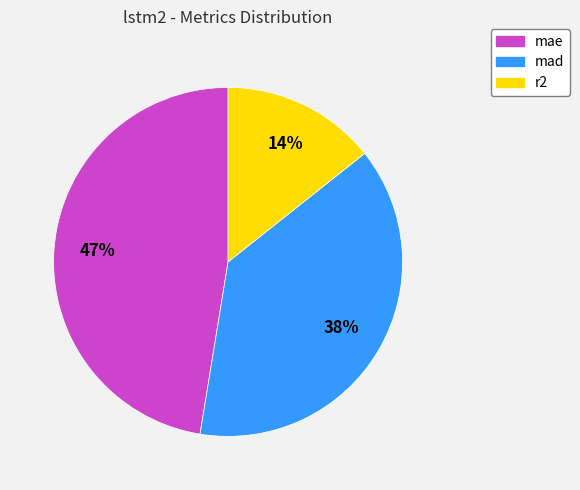

How many segments does this pie chart have?

3